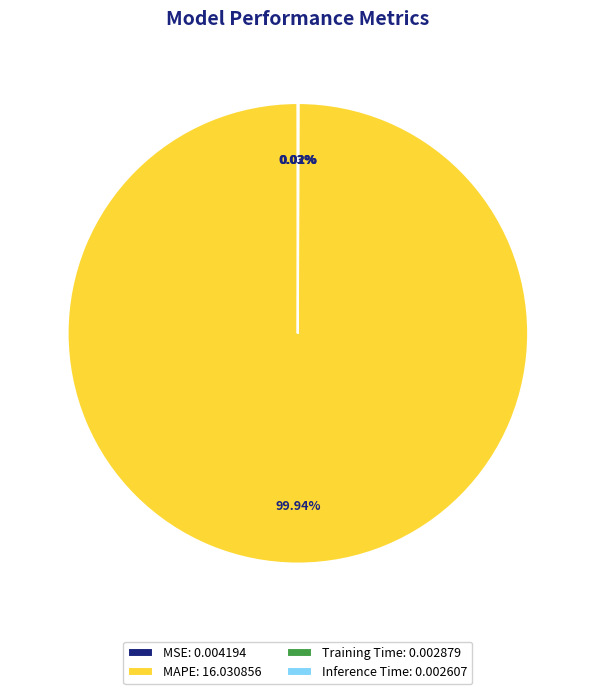

What is the largest slice in the pie chart?

MAPE